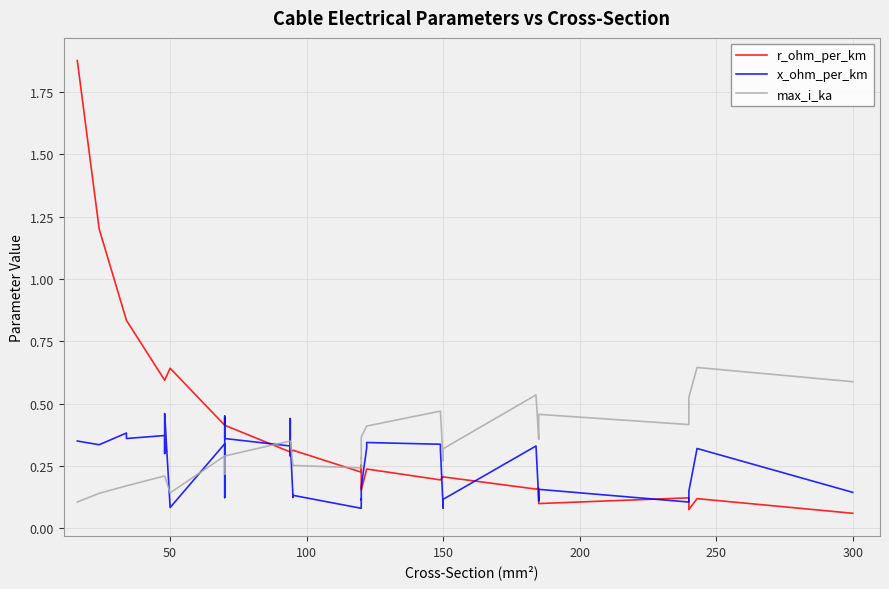

What is the sum of all r_ohm_per_km values?

15.2